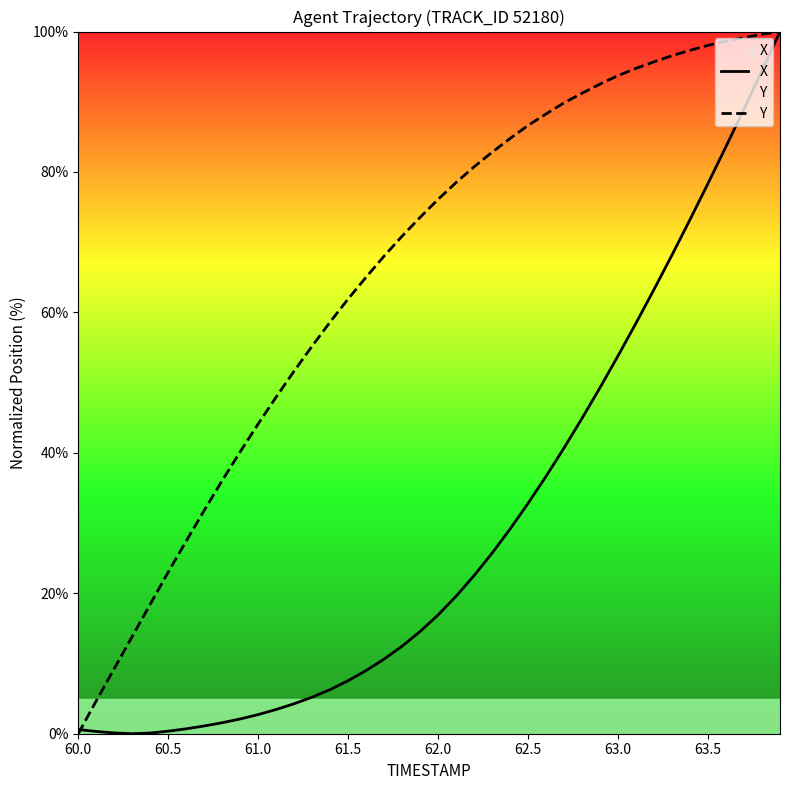

Which category has the lowest value in the Y series?

60.0